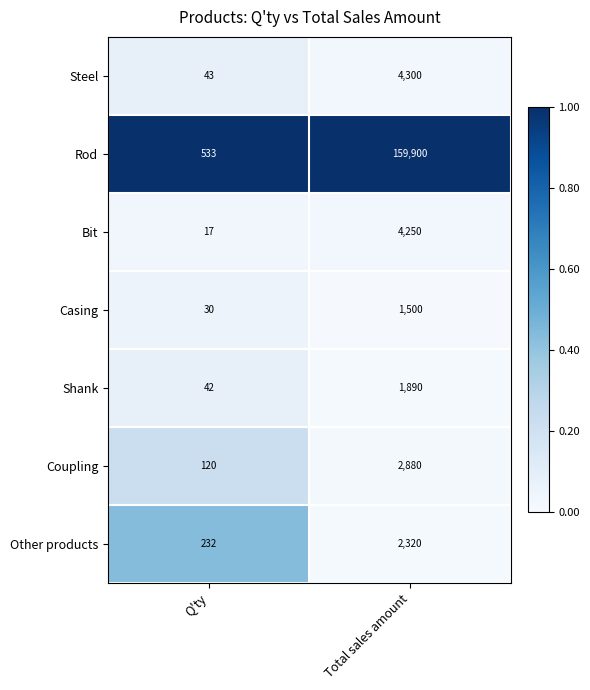

Reading left to right, extract all data points from this chart.

Steel: 43	4300
Rod: 533	159900
Bit: 17	4250
Casing: 30	1500
Shank: 42	1890
Coupling: 120	2880
Other products: 232	2320